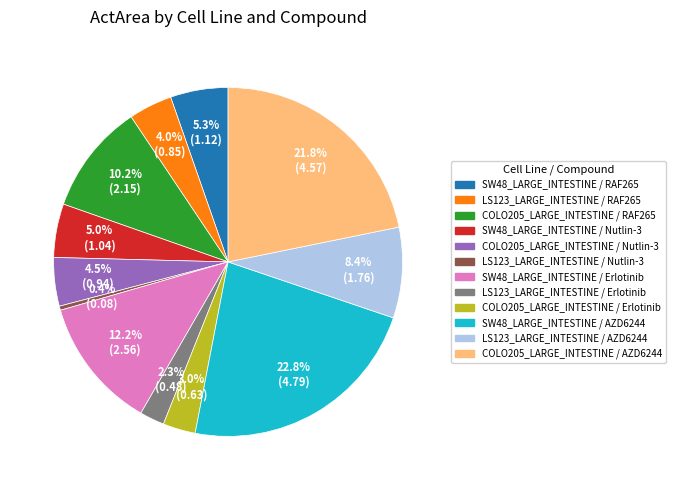

Approximately how many times larger is the value at LS123_LARGE_INTESTINE / RAF265 compared to COLO205_LARGE_INTESTINE / AZD6244?

0.2